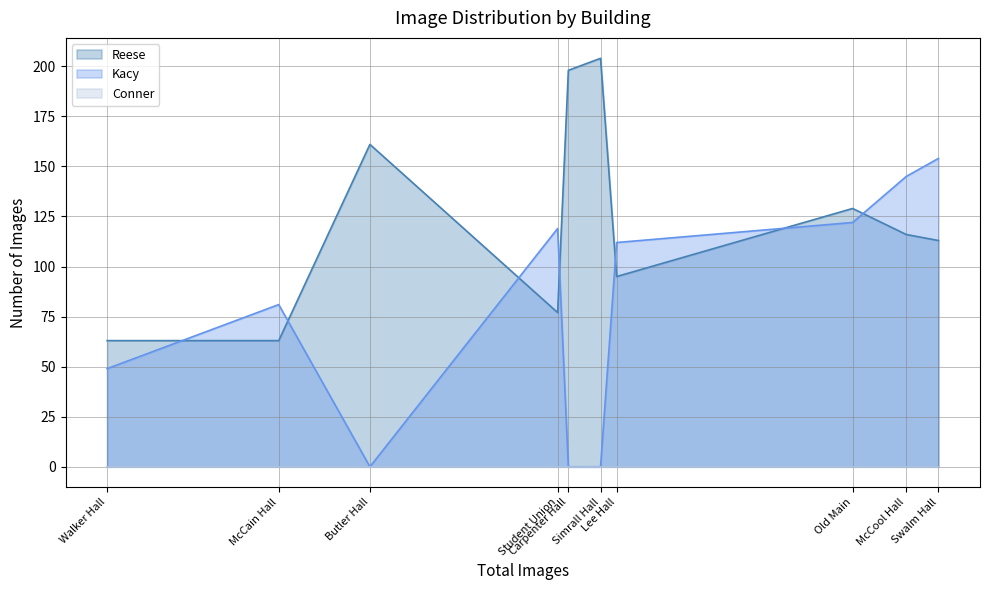

What position from the right is Old Main?

3